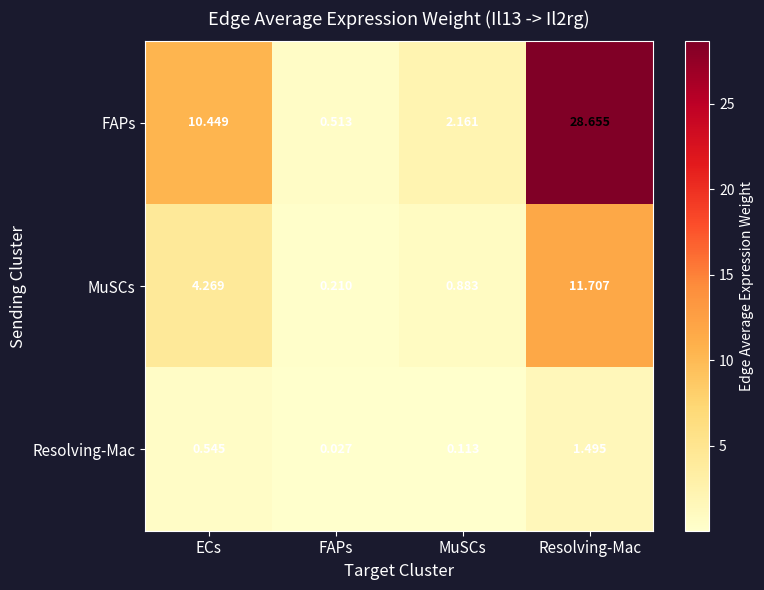

How many distinct data groups are displayed?

3